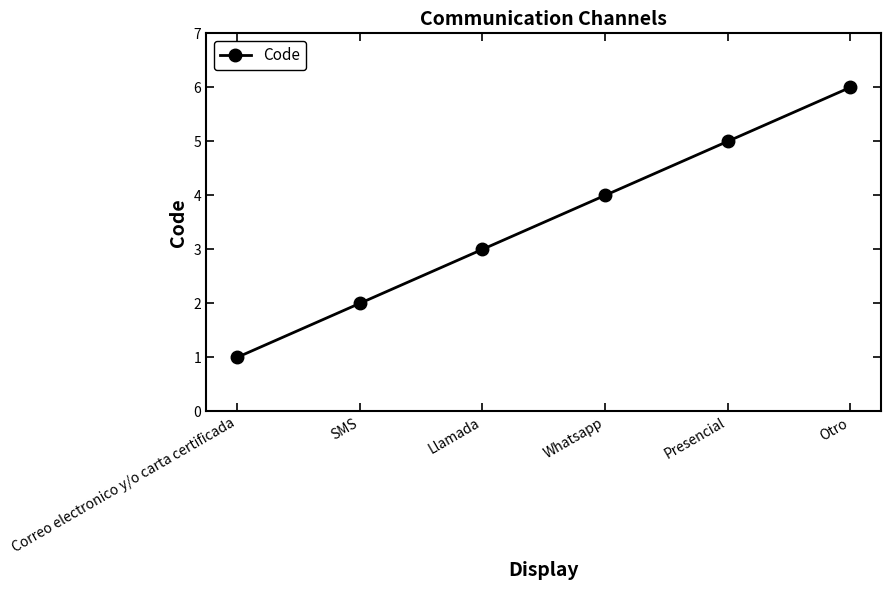

What is the sum of all values?

21